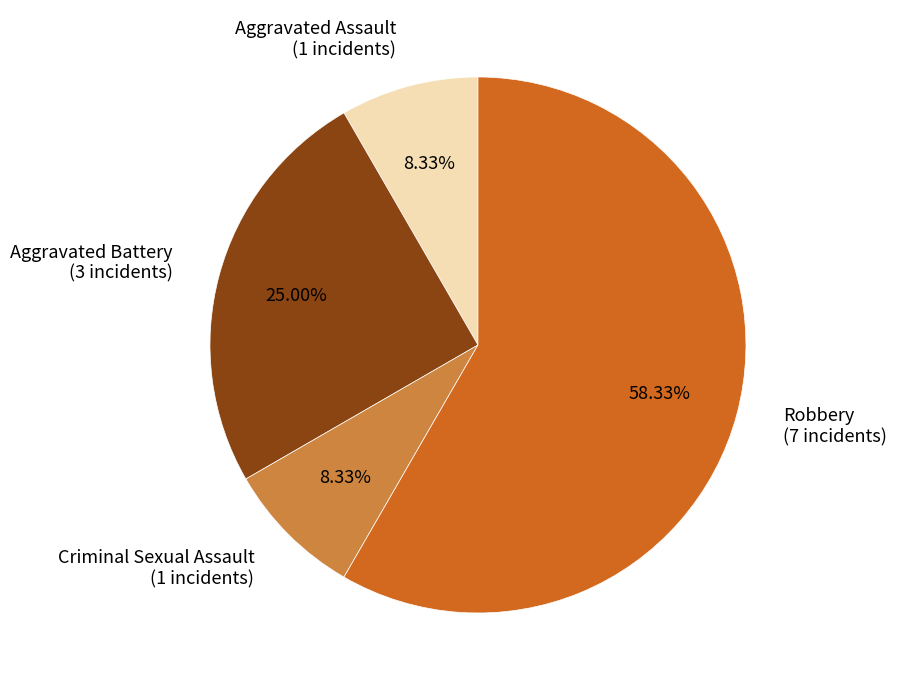

To the nearest percent, what is the difference between the largest and smallest slice percentages?

50%